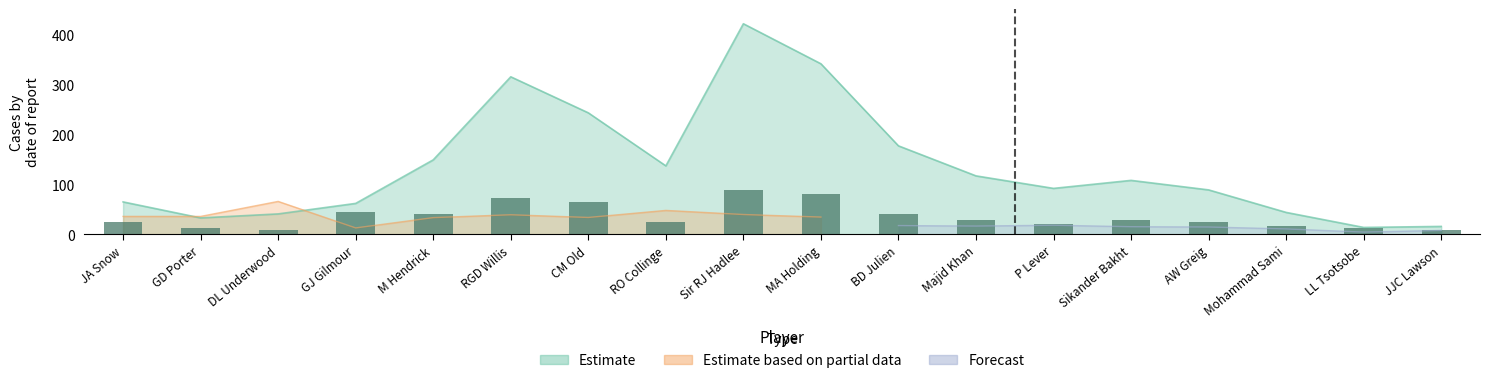

What is the label of the 5th bar from the right?

Sikander Bakht